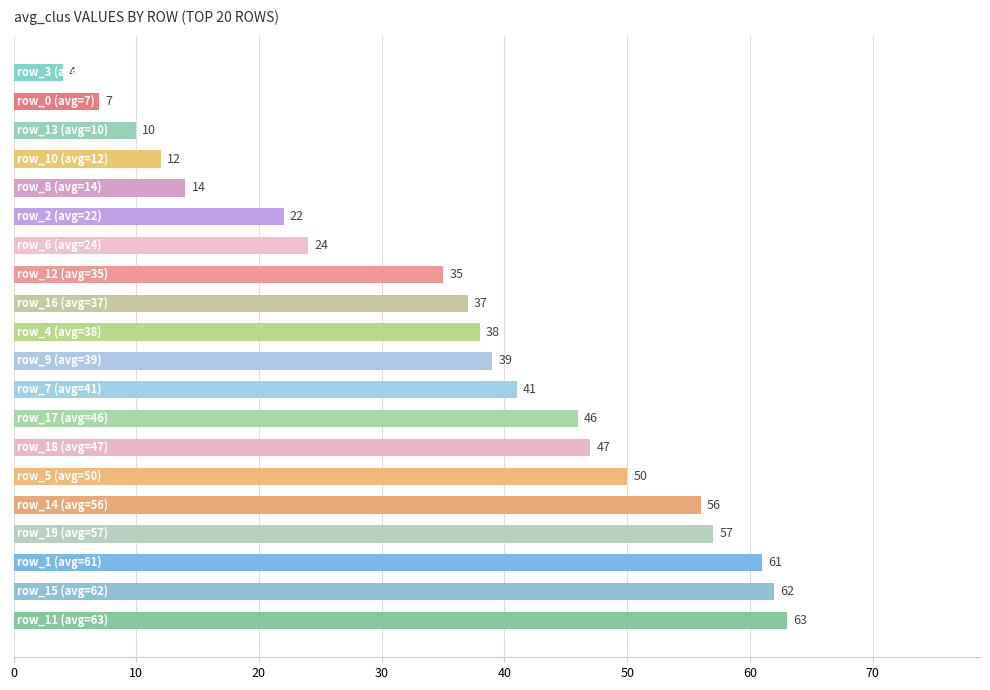

What is the maximum value shown in the chart?

63